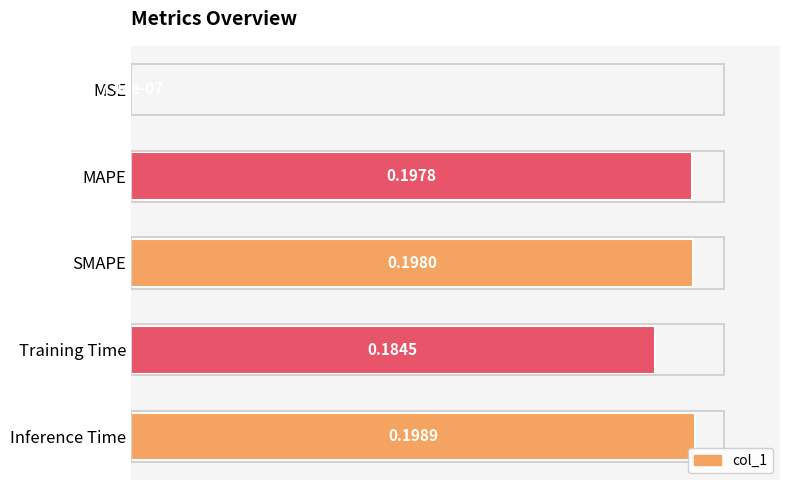

At which category does the chart reach its peak across all series?

Inference Time